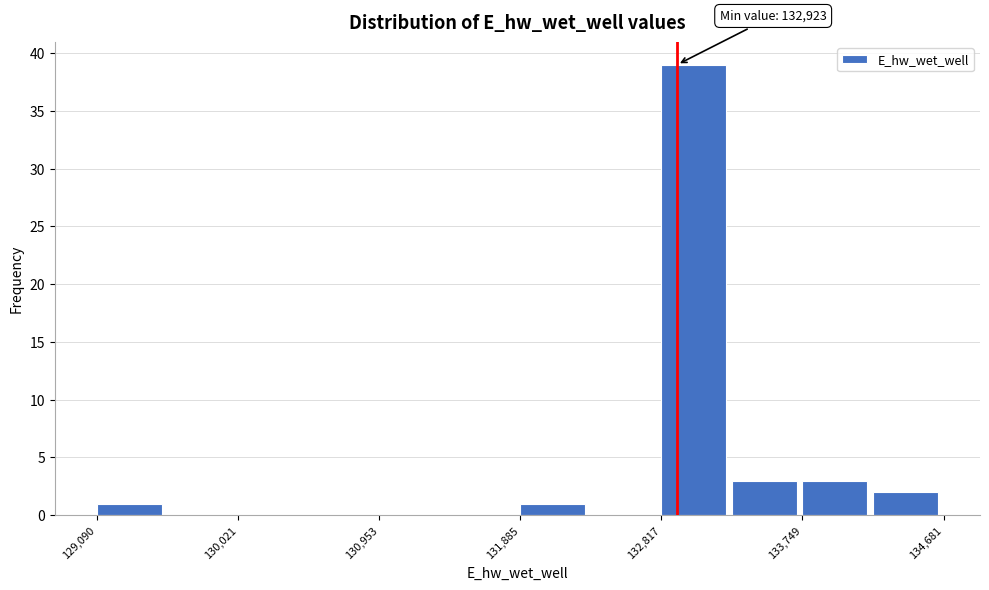

Which range on the x-axis has the tallest bar?

132800 to 133300